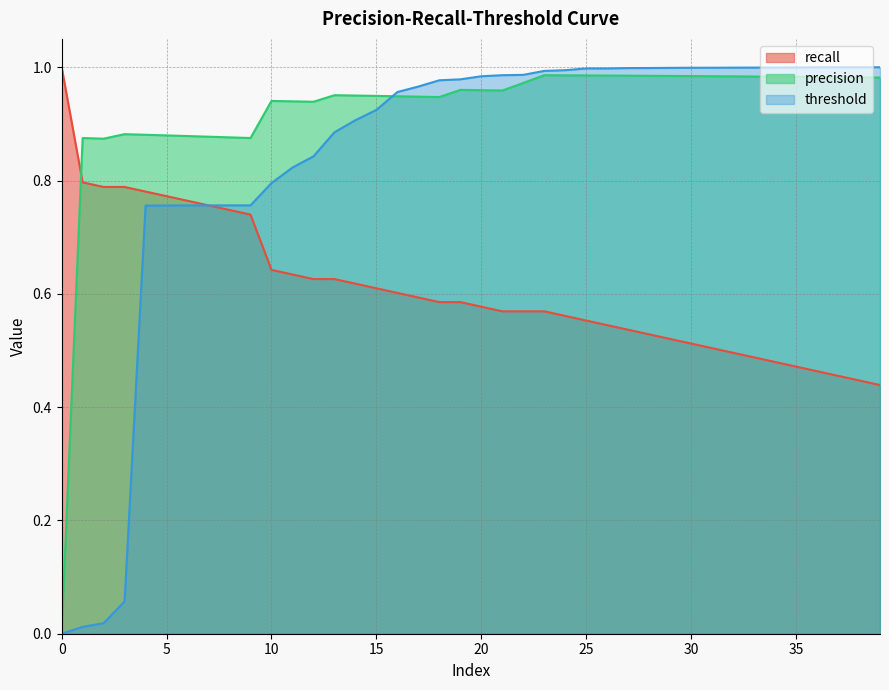

What is the total value across all series at 26?

2.5